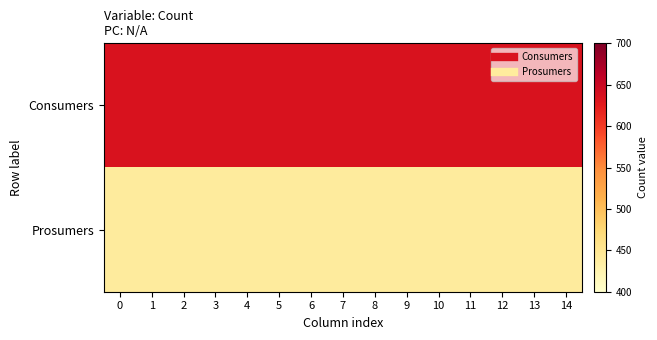

What is the spread (max minus min) of values at 14?

195